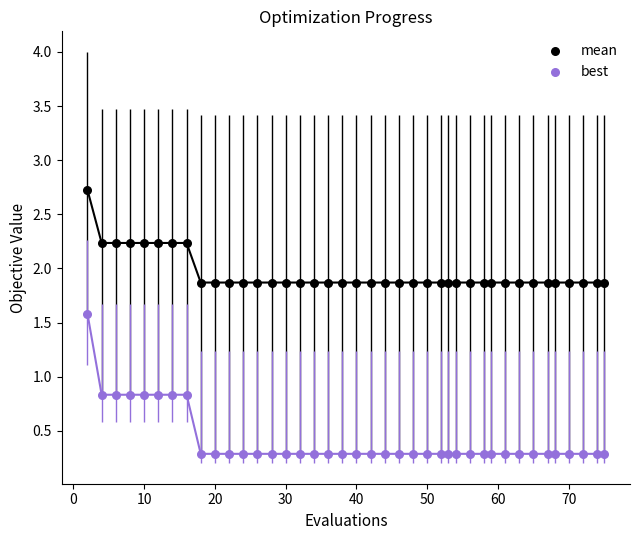

Which series contains the highest Y value?

mean